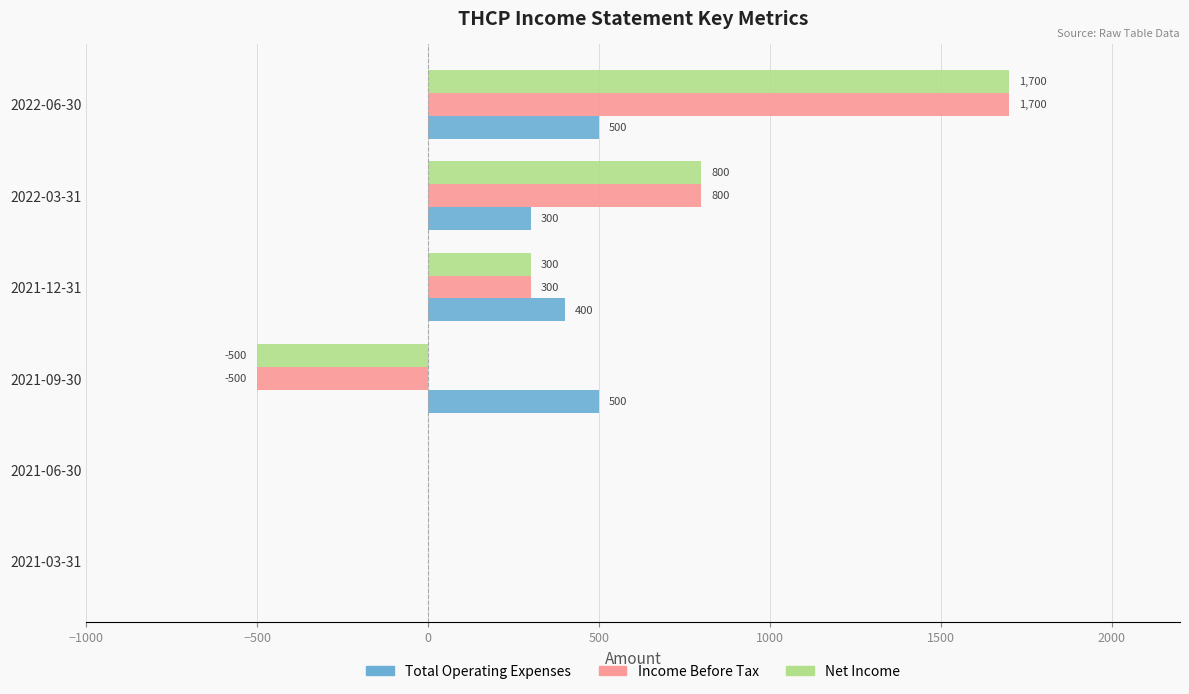

What is the approximate value of Total Operating Expenses at 2021-09-30?

500